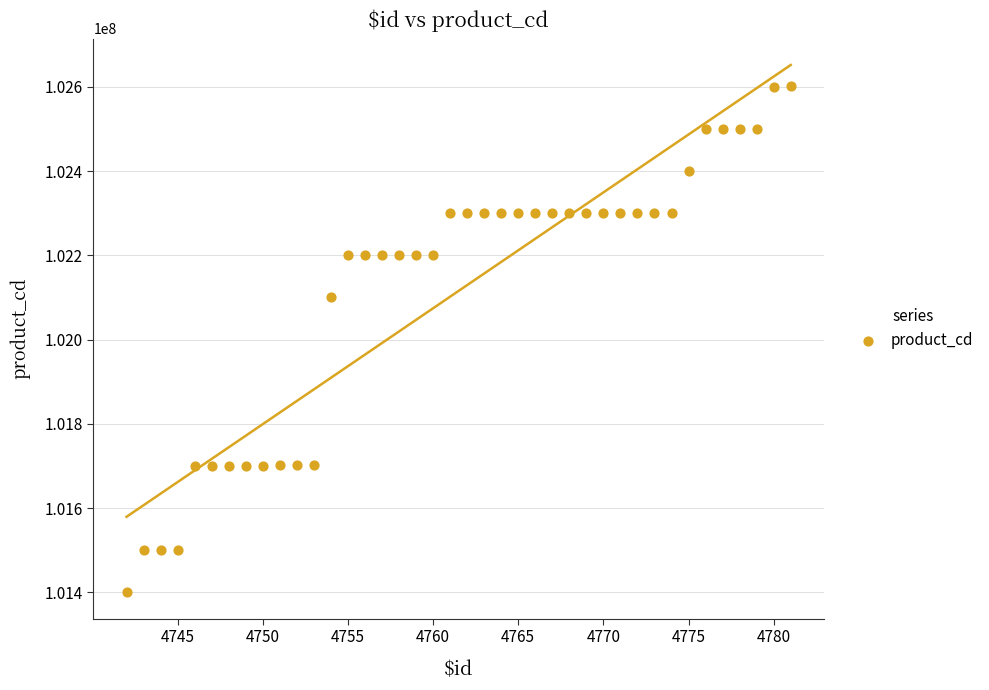

What is the range of Y values (max minus min)?

1200606